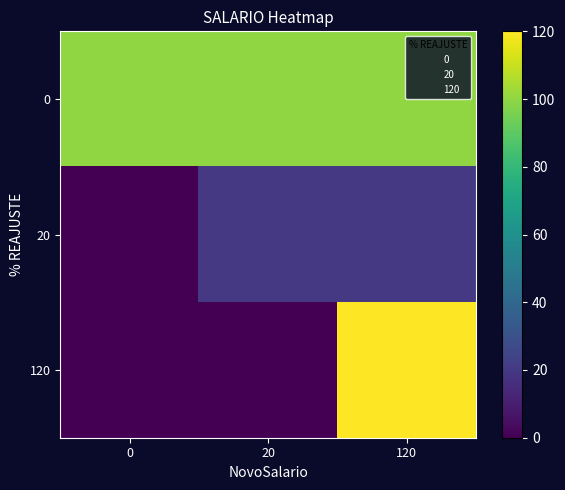

Which series changed the most between 0 and 20?

20